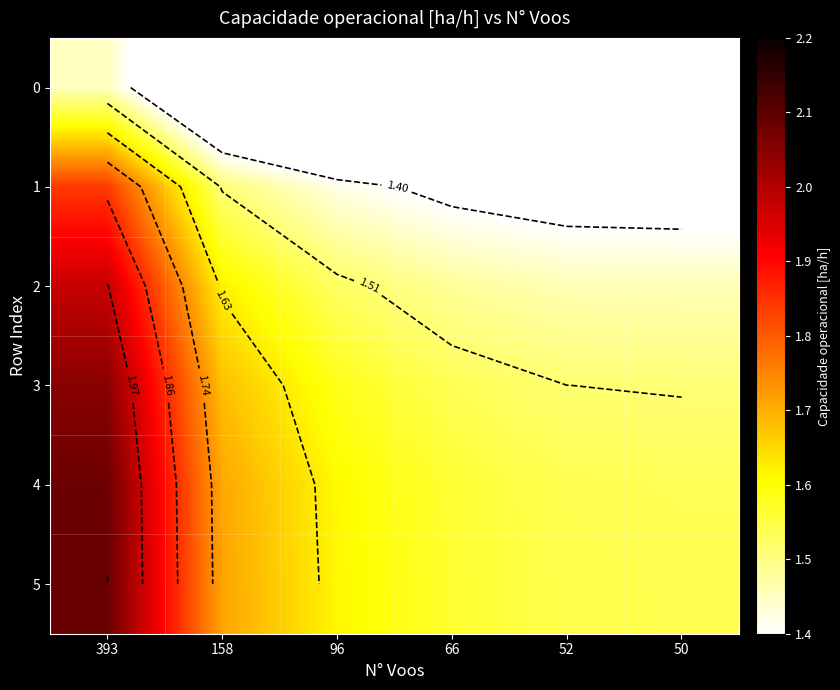

What is the difference between the highest and lowest values at 393?

0.6